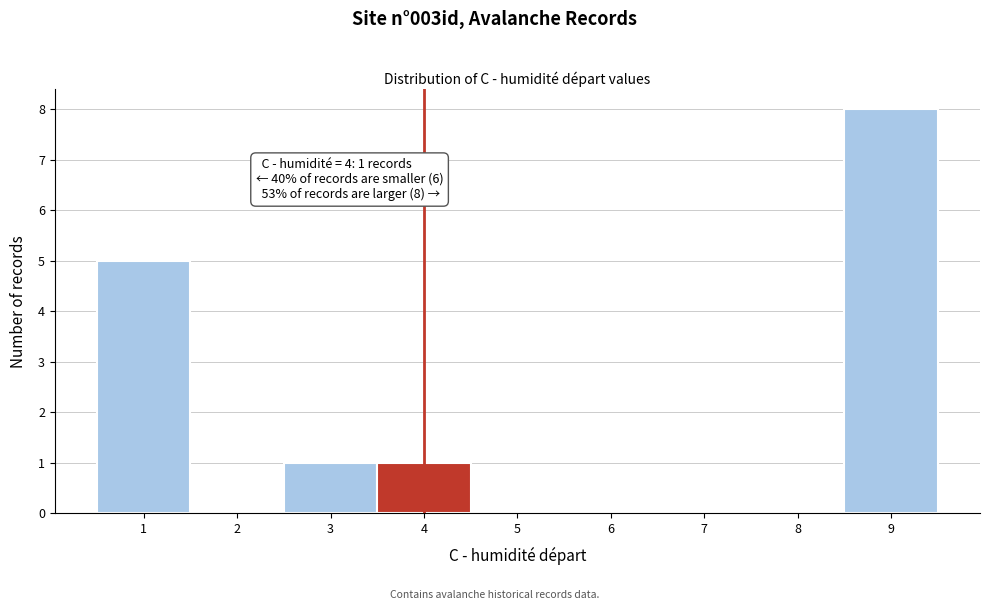

Over which range of the x-axis is the bar tallest?

8.5 to 9.5